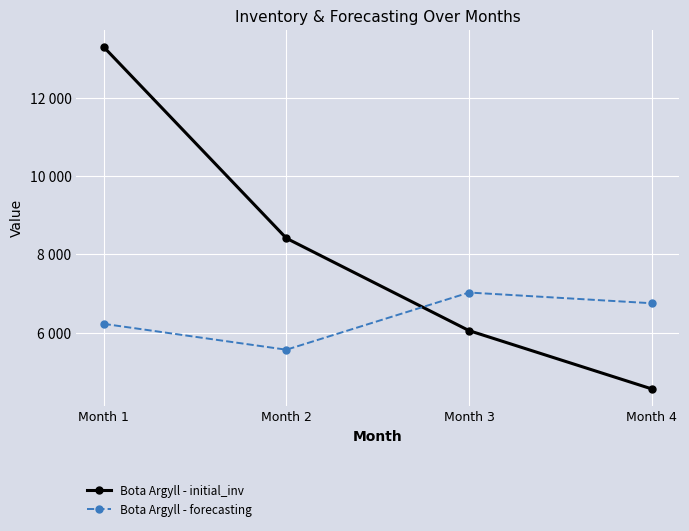

True or false: Bota Argyll - forecasting and Bota Argyll - initial_inv cross at least once.

True